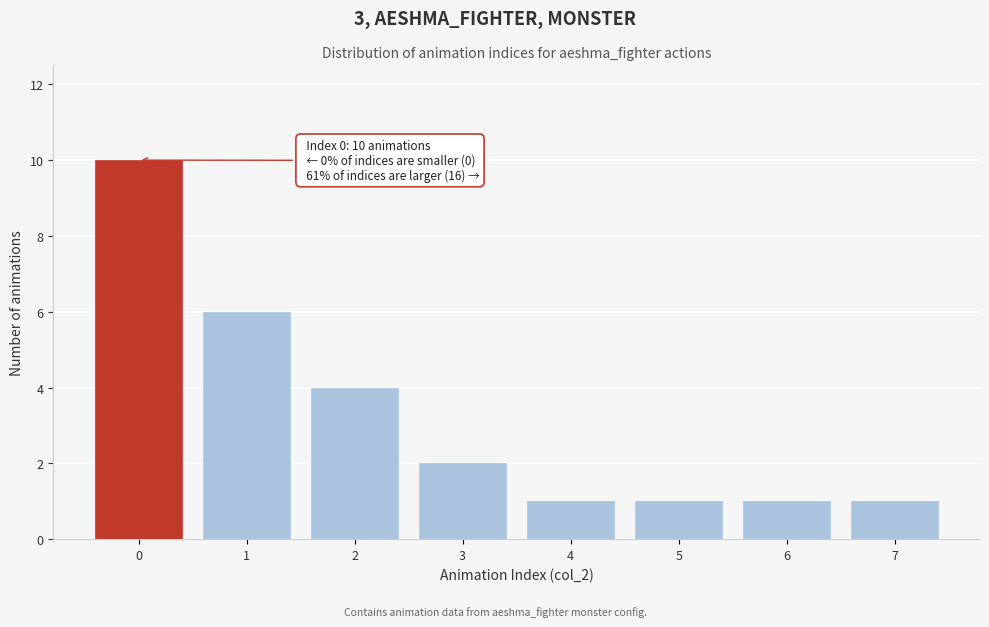

Over which range of the x-axis is the bar tallest?

-0.5 to 0.5